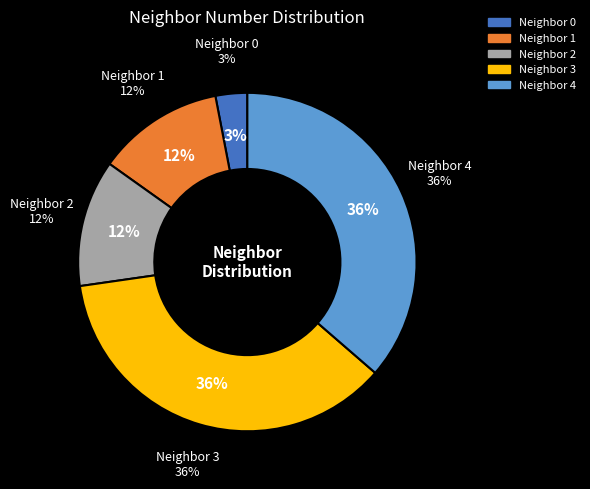

To the nearest percent, what is the difference between the 3 and 0 slice percentages?

33%